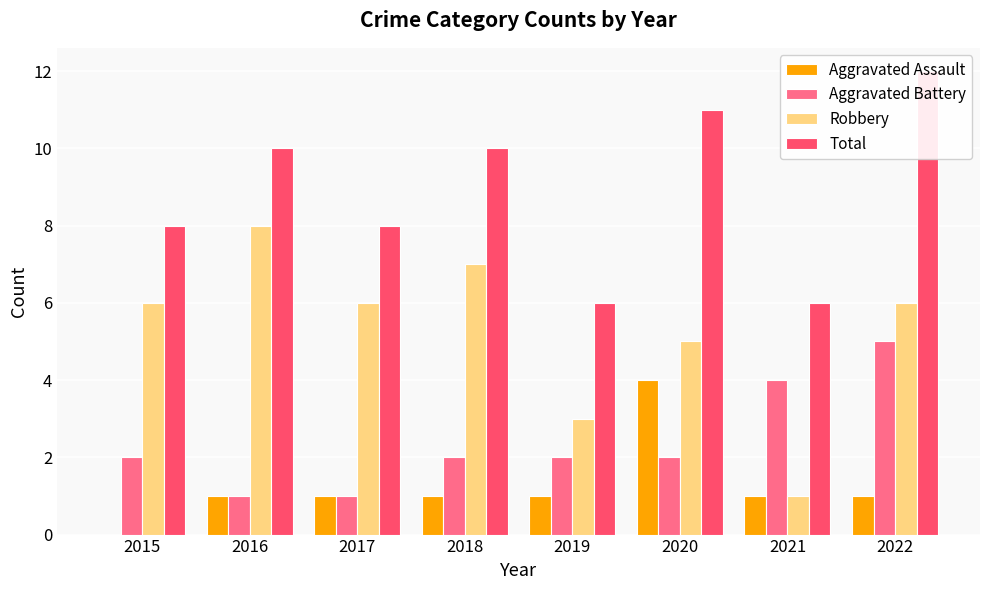

Which series has the largest range (max minus min)?

Robbery